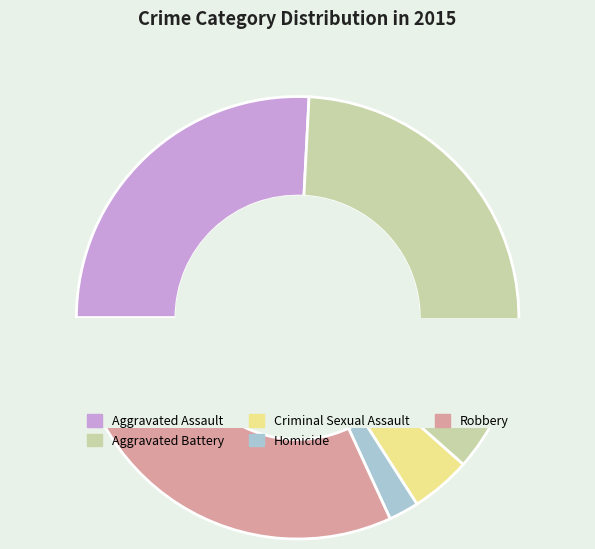

To the nearest percent, what is the average slice percentage?

20%